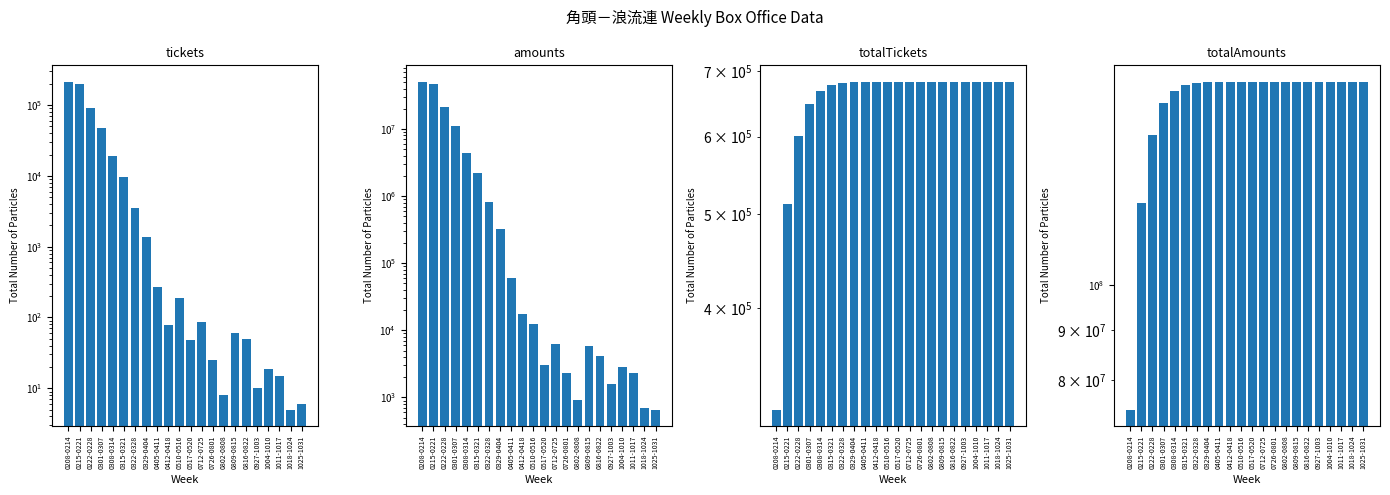

Which category has the highest value in the amounts series?

0208-0214